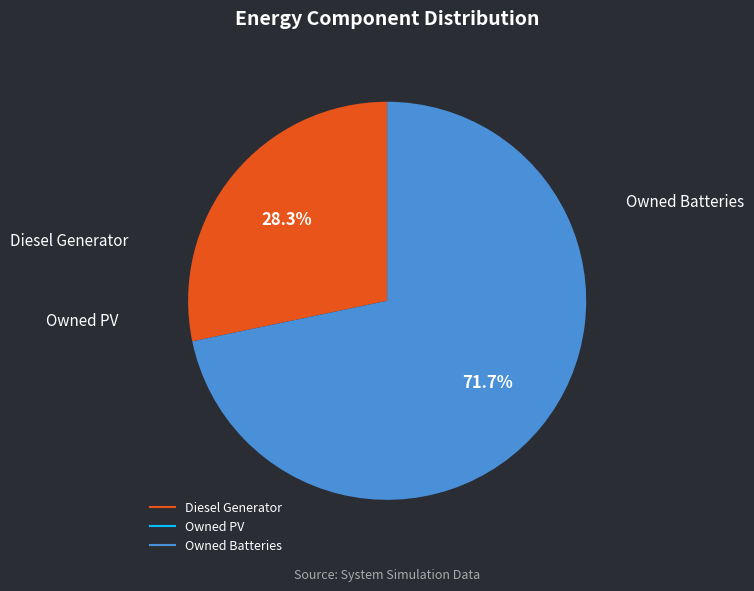

Which slice is the largest?

Owned Batteries